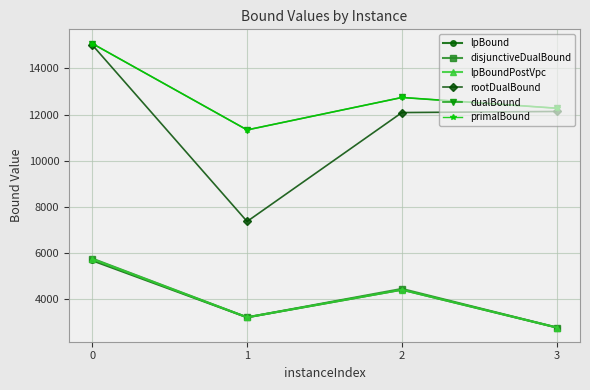

Does the chart have visible grid lines?

Yes